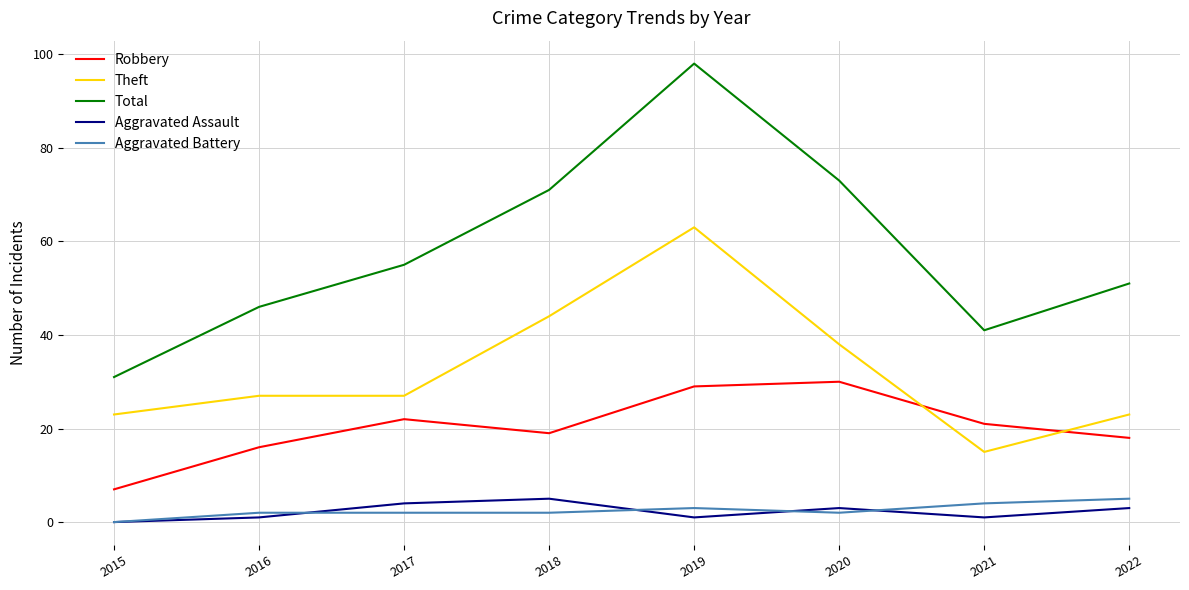

What is the highest value of the Robbery series?

30